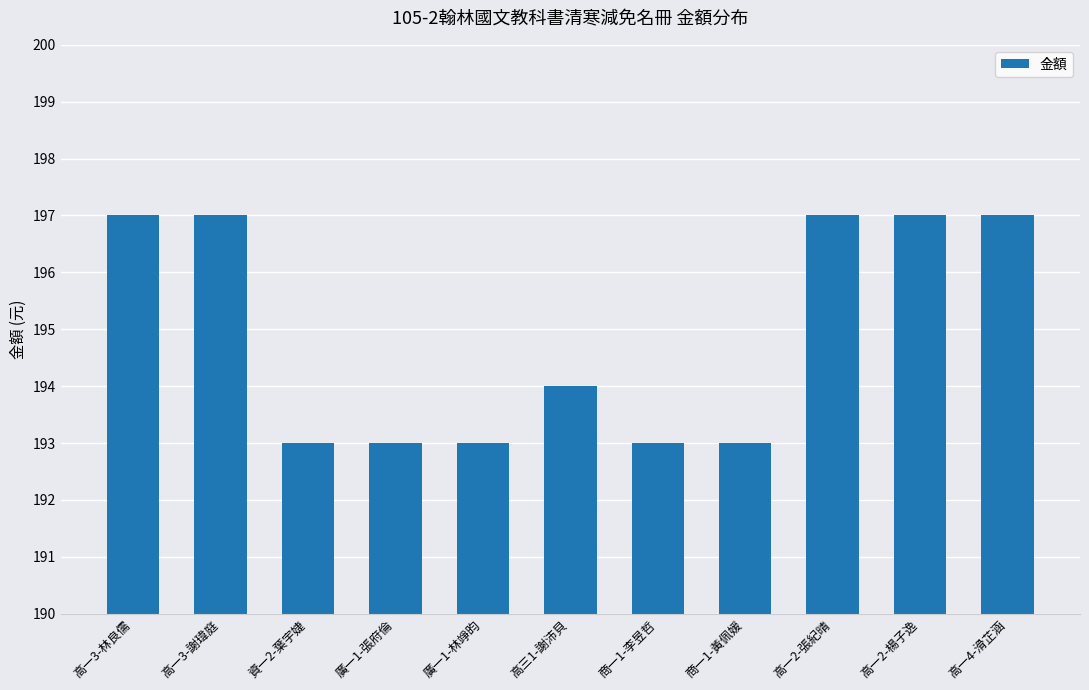

Read the value at 商一1-黃佩媛.

193